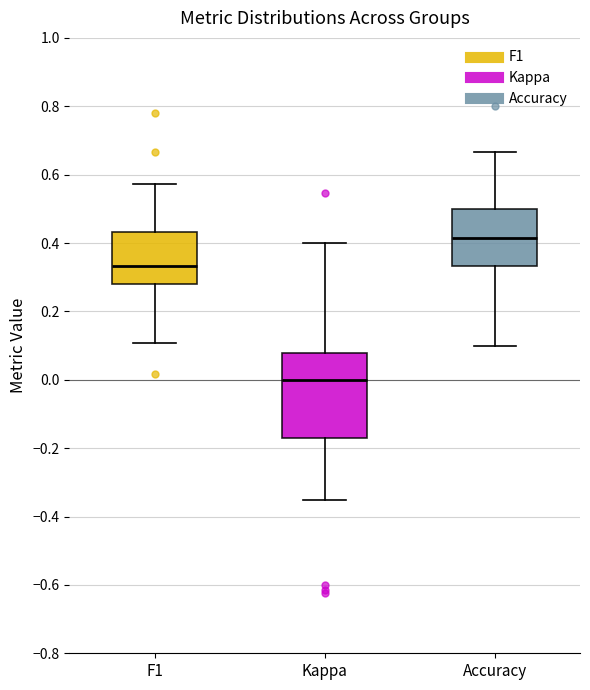

Which box has the highest median line?

Accuracy